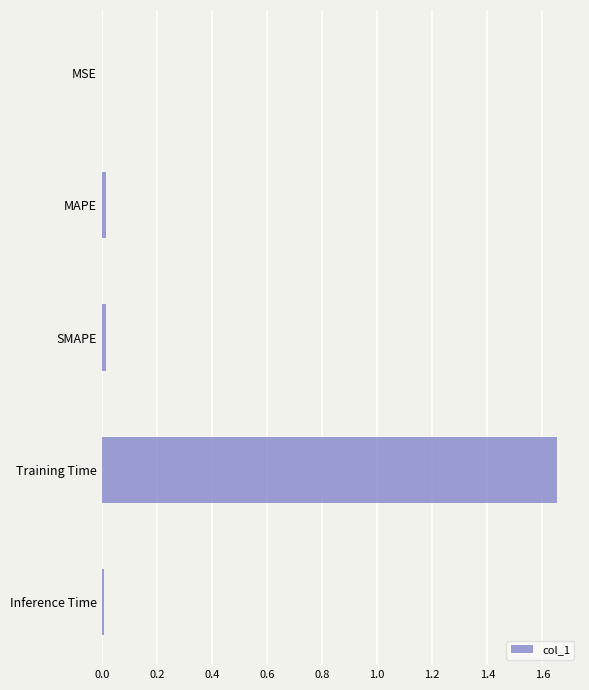

The chart shows a value of 0.0 at MSE. True or false?

True